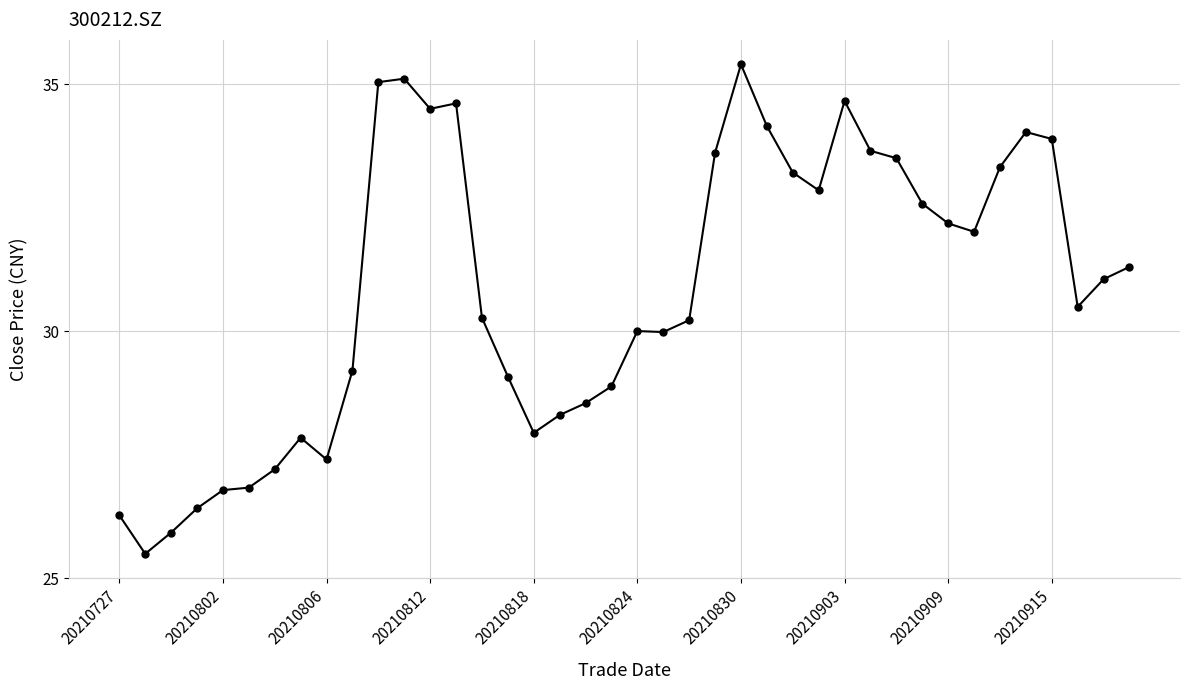

What is the difference between the maximum and minimum values?

9.9